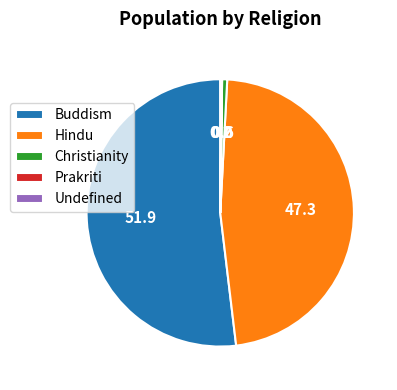

Is it true that Hindu is 47% of the pie?

True